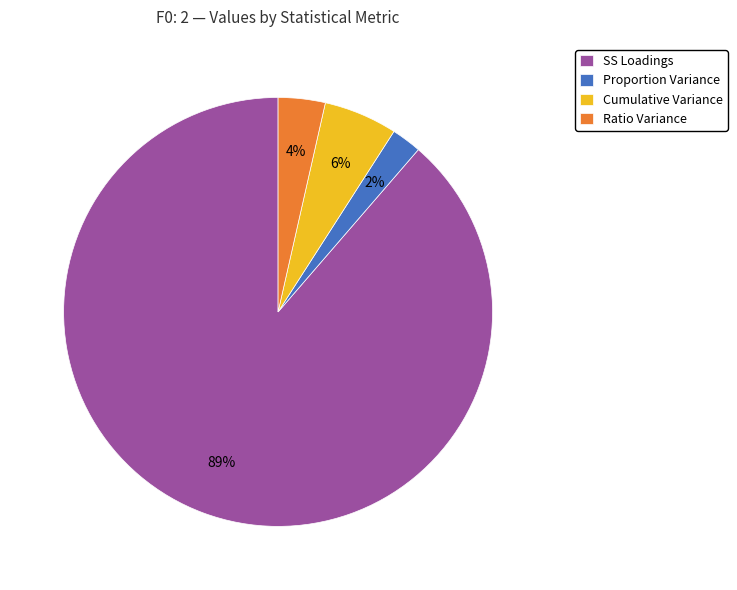

To the nearest percent, what is the combined percentage of SS Loadings and Cumulative Variance?

94%